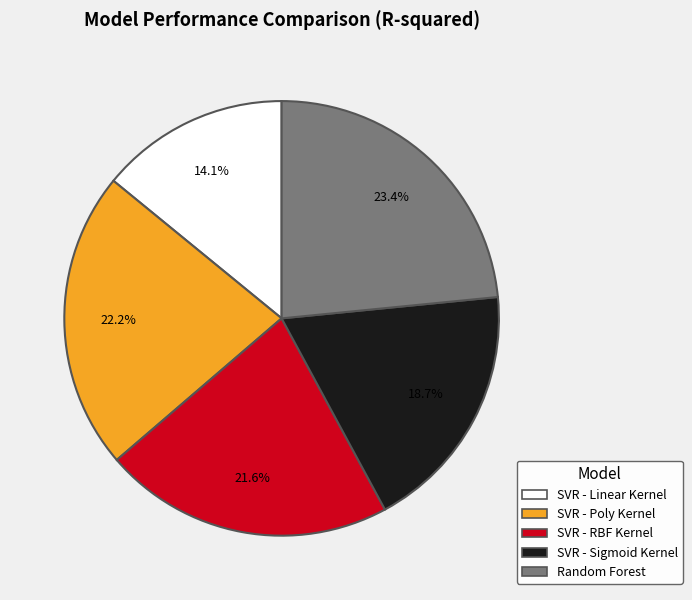

Is the sum of SVR - Sigmoid Kernel and Random Forest greater than half?

No